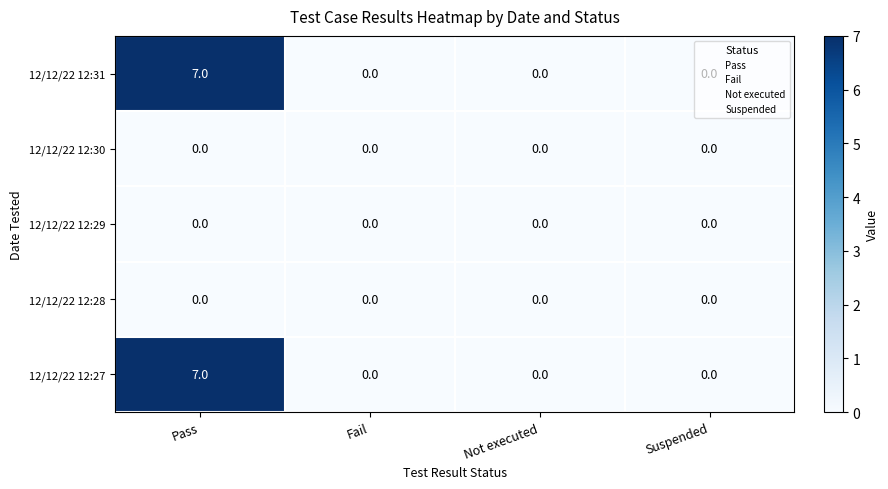

Is it true that 12/12/22 12:31 equals 7 at Pass?

True